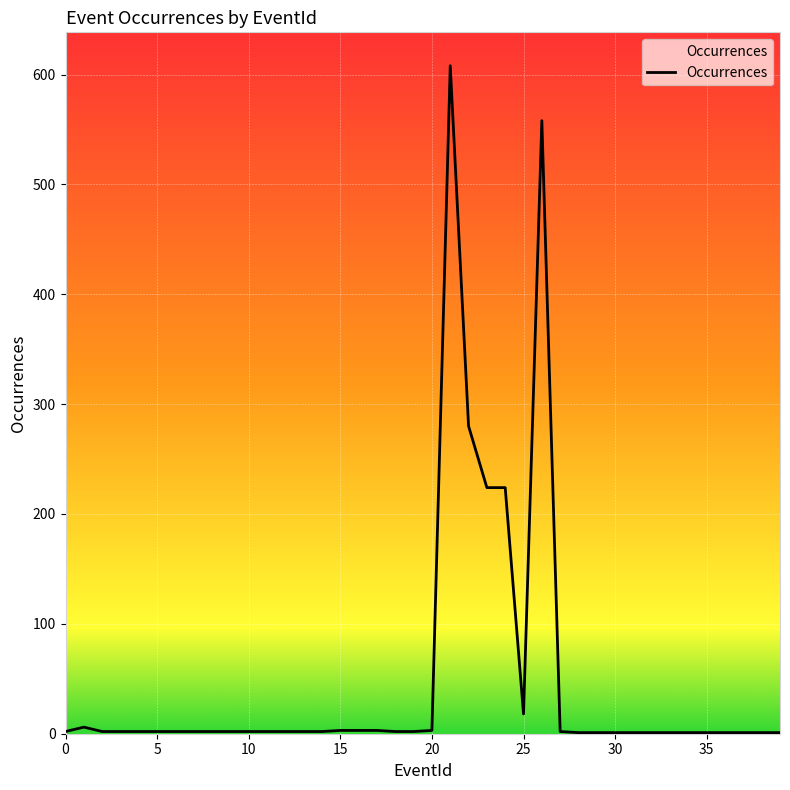

What is the greatest value displayed?

608